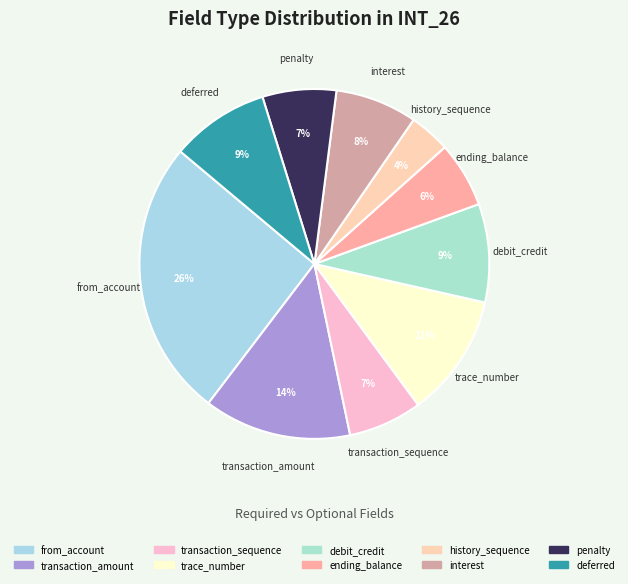

To the nearest percent, what is the average slice percentage?

10%